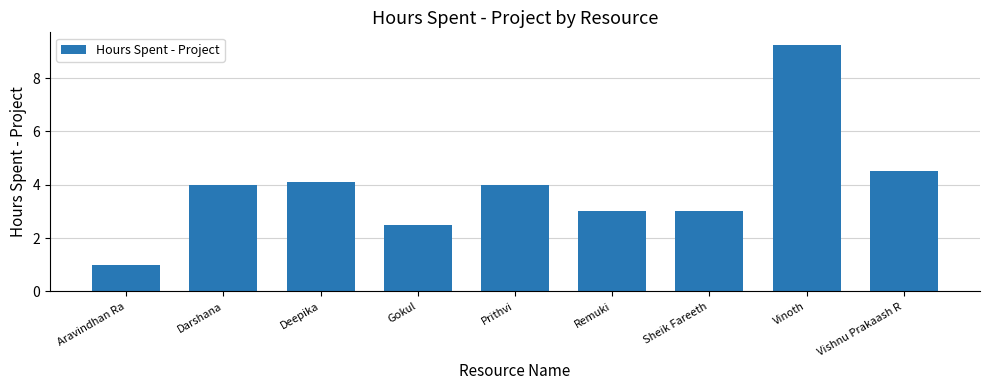

At which category does the chart reach its peak across all series?

Vinoth